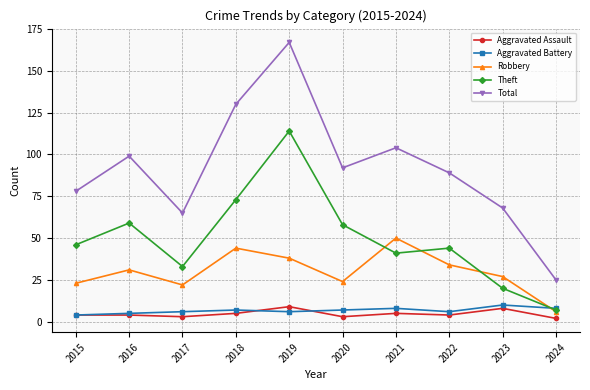

How many distinct data groups are displayed?

5